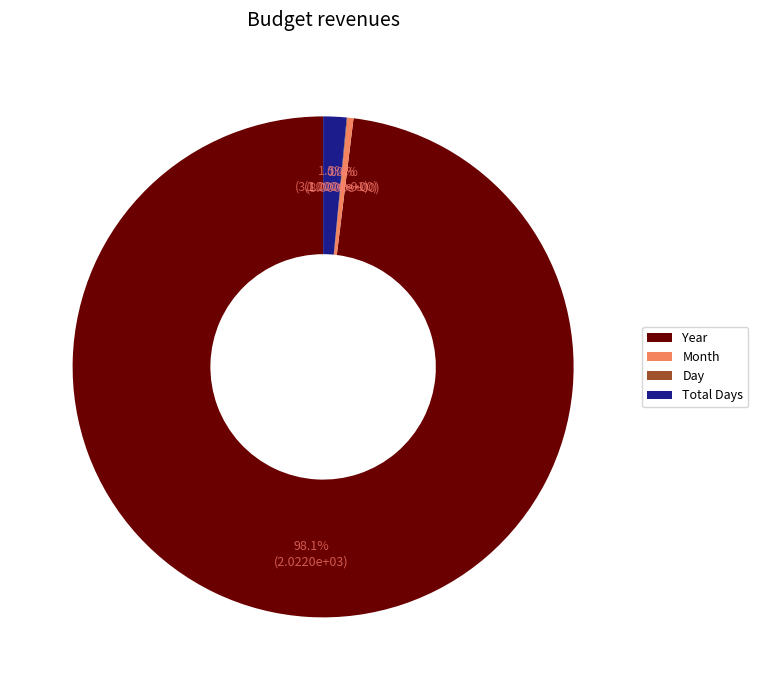

Is it true that Year is 98% of the pie?

True